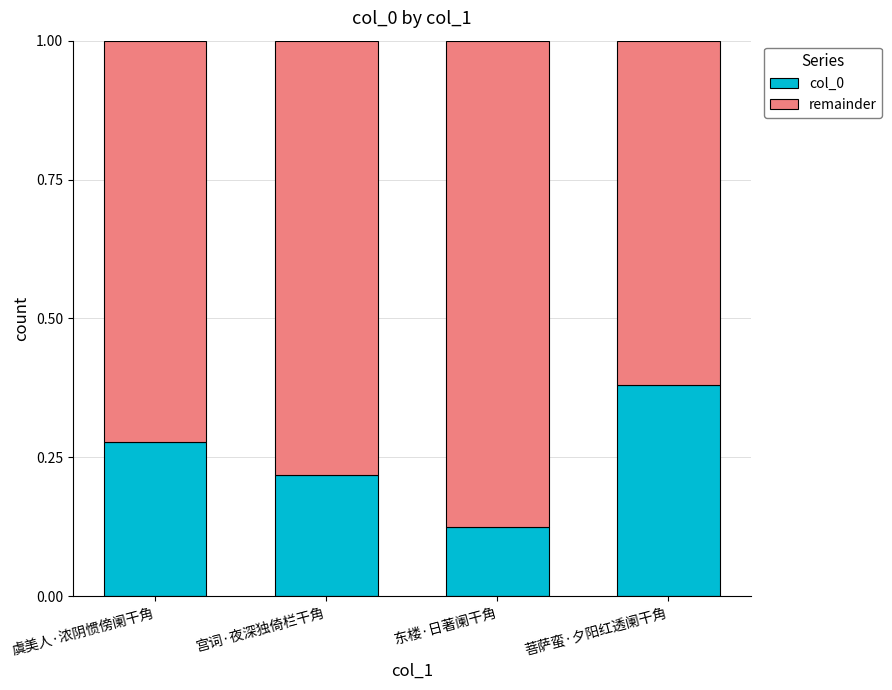

Count the col_0 values in the range 0 to 1.

4